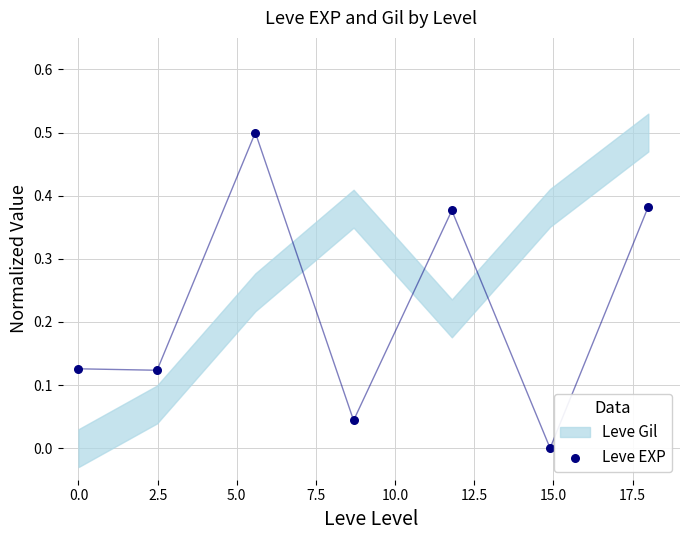

What is the average X value?

8.8